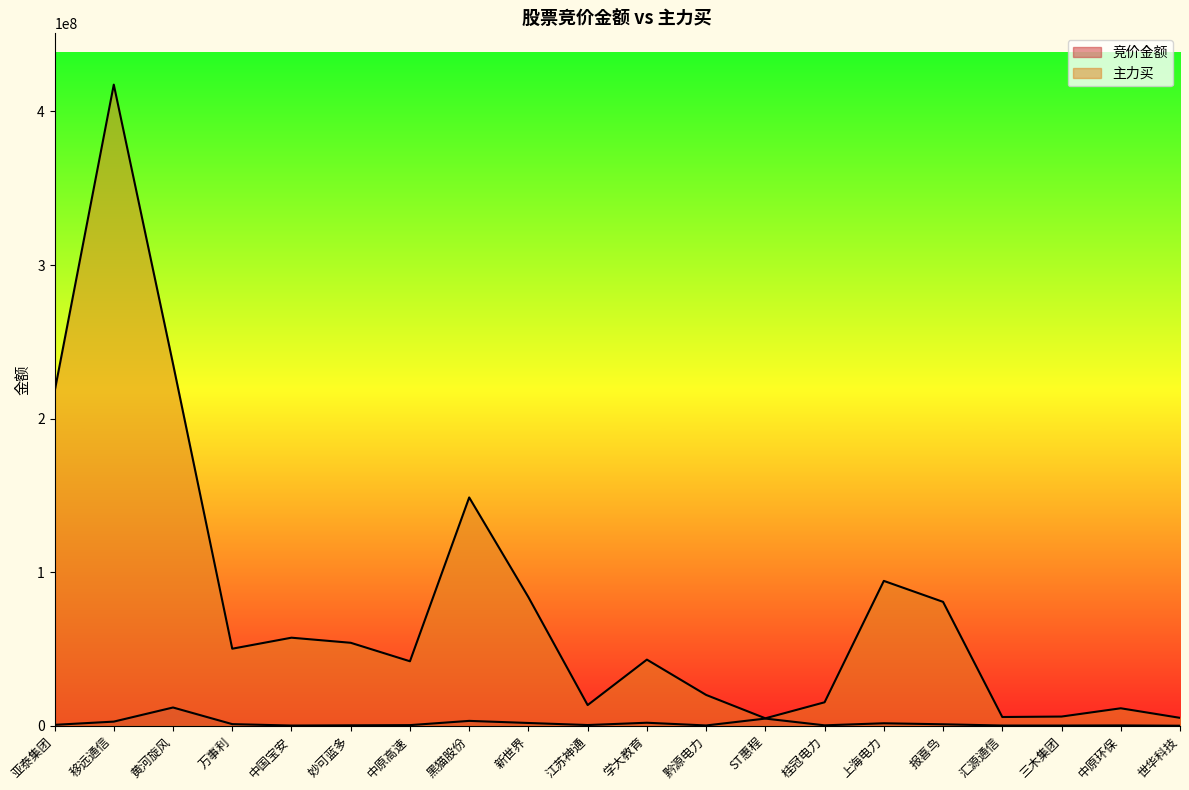

Count the number of categories in the chart.

20